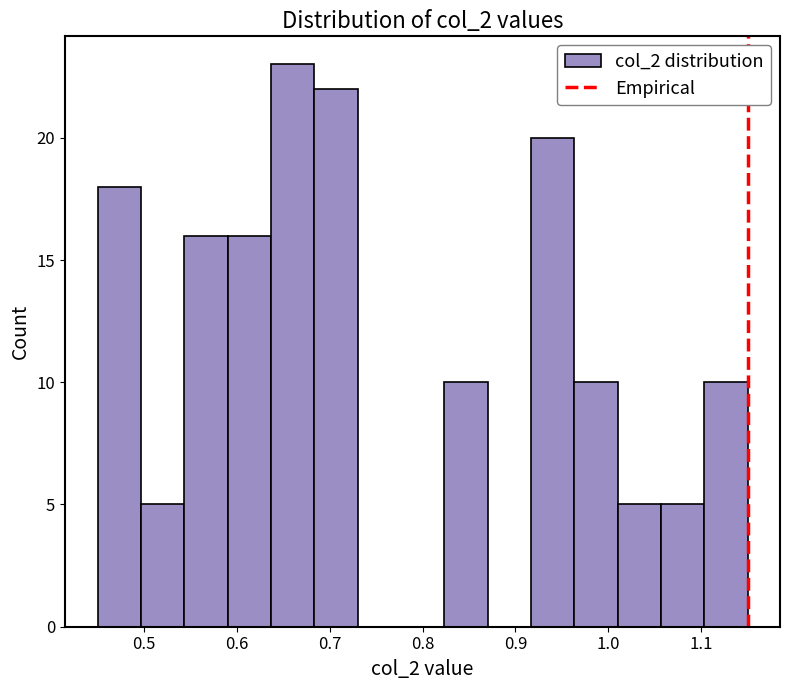

What is the height of the bar covering 0.45 to 0.50 on the x-axis? Neither the bar edges nor the heights are printed on the chart, so give them approximately, as read against the axes.

18